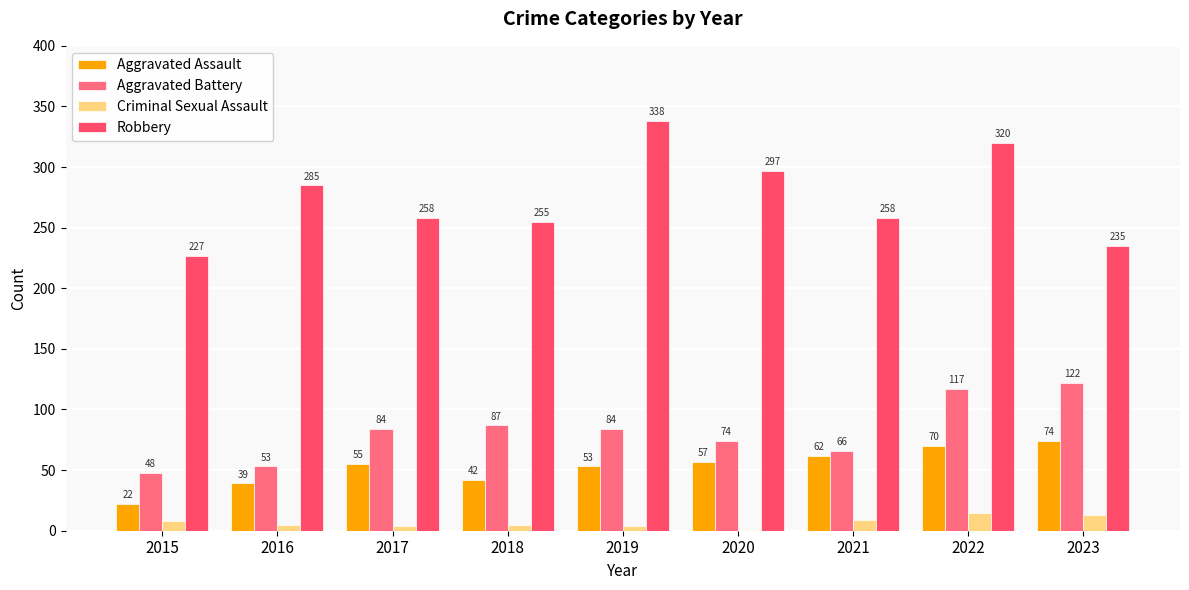

What is the total value across all series at 2017?

401